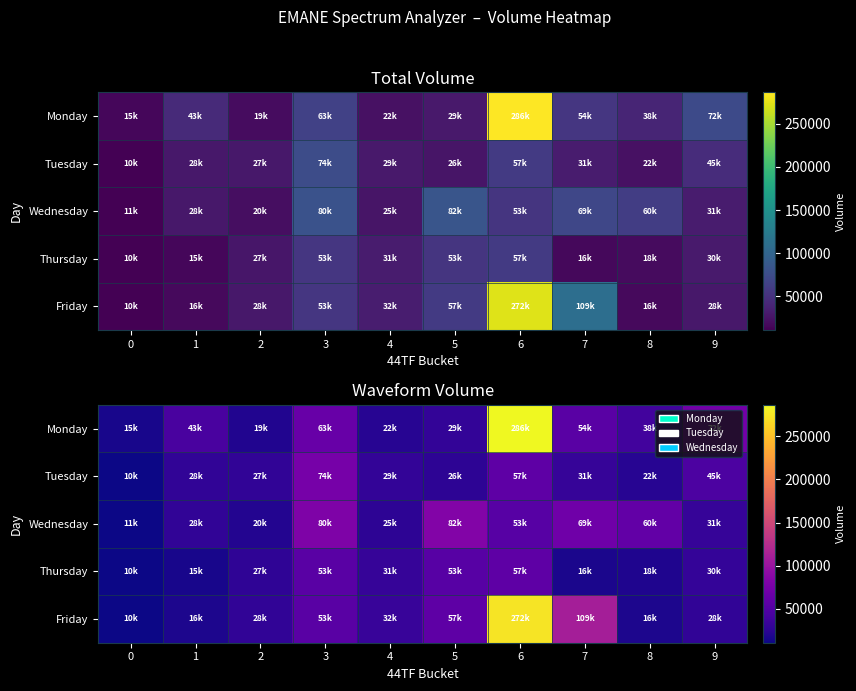

Between 5 and 7, which series saw the biggest shift?

Friday